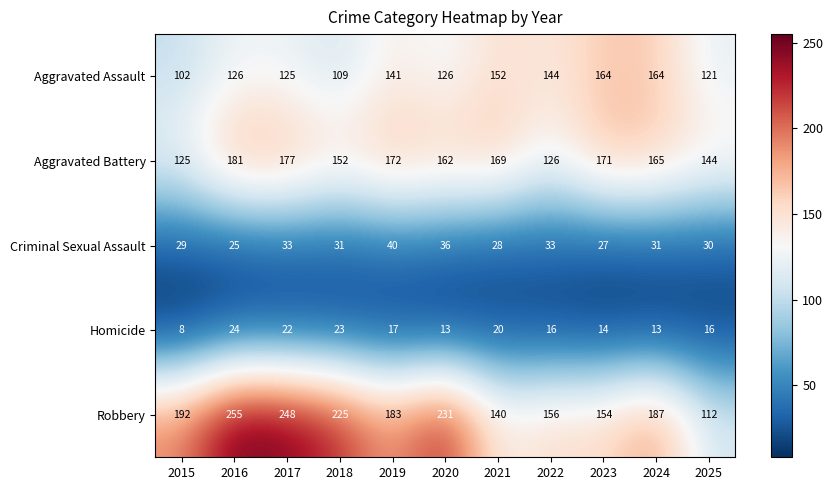

What is the average value of the Robbery series?

189